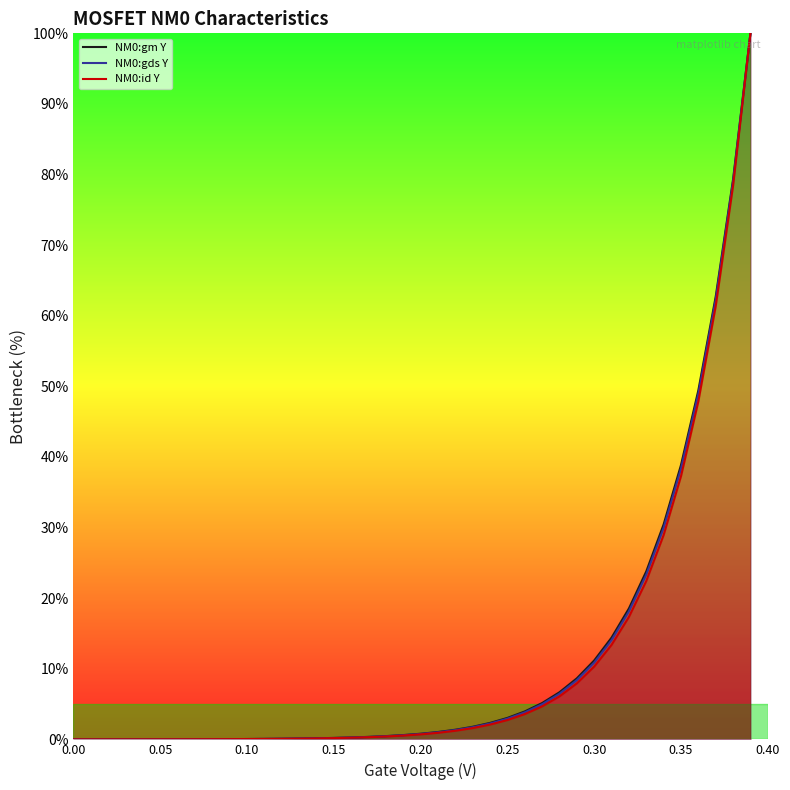

What is the highest value of the NM0:gds Y series?

100.0